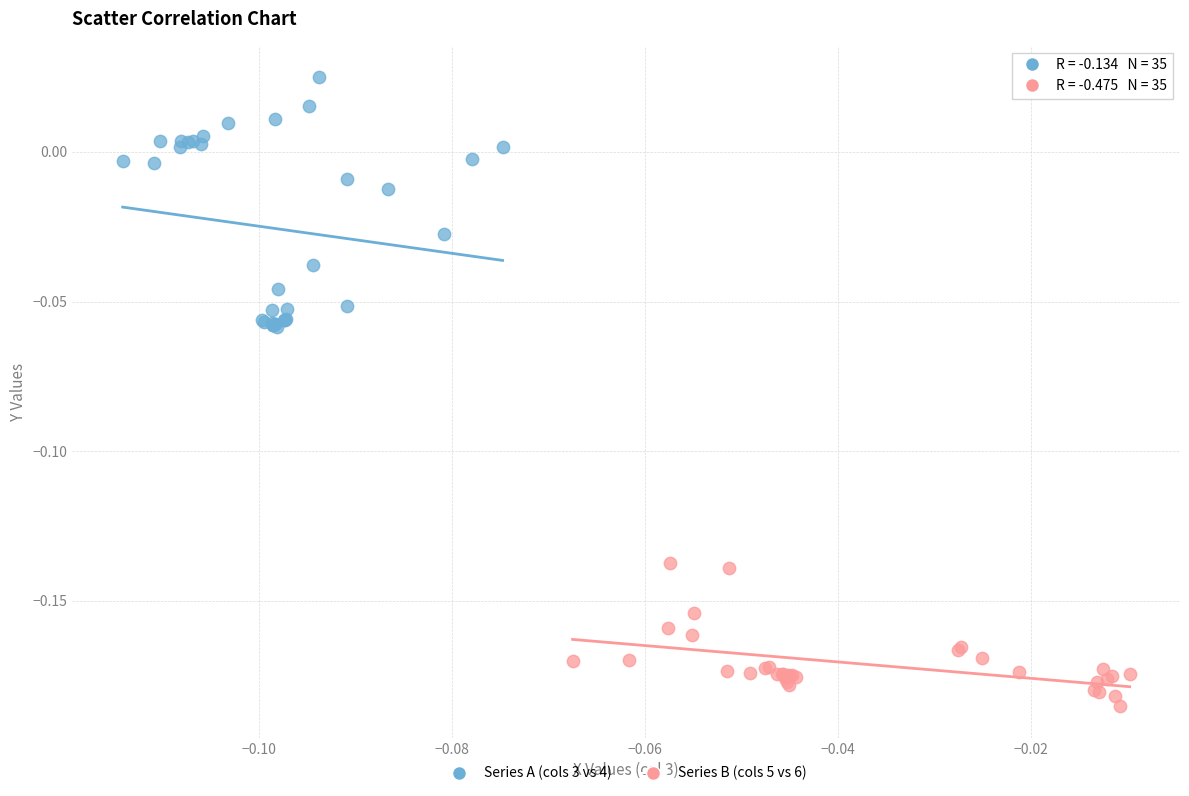

Which series has the widest spread of Y values?

Series A (cols 3 vs 4)